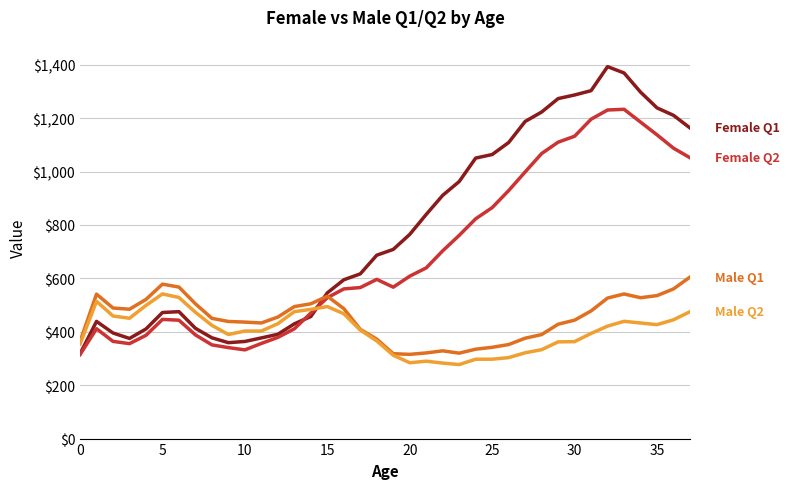

What is the minimum value shown in the chart?

277.2